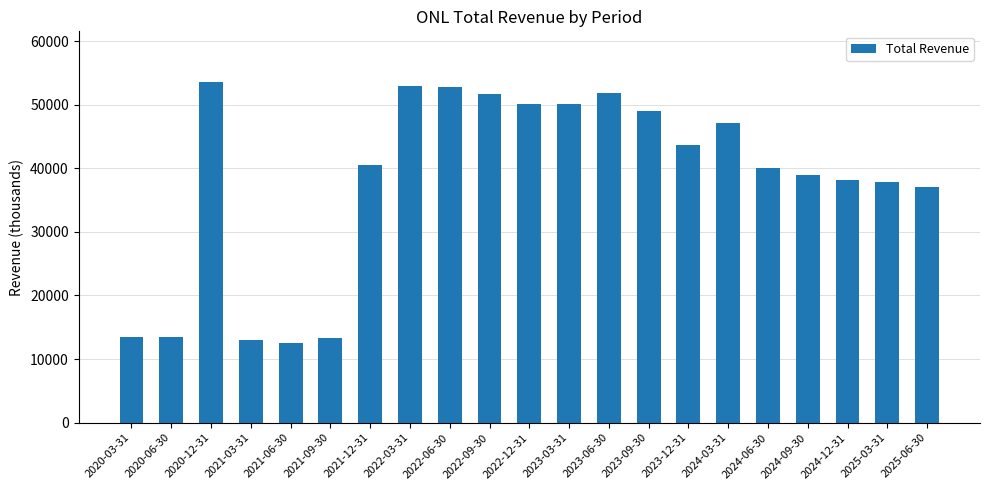

What is the maximum value shown in the chart?

53500